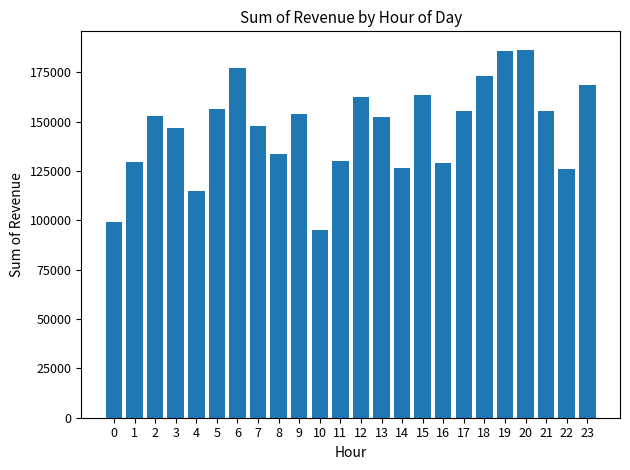

Read the value at 16.

128797